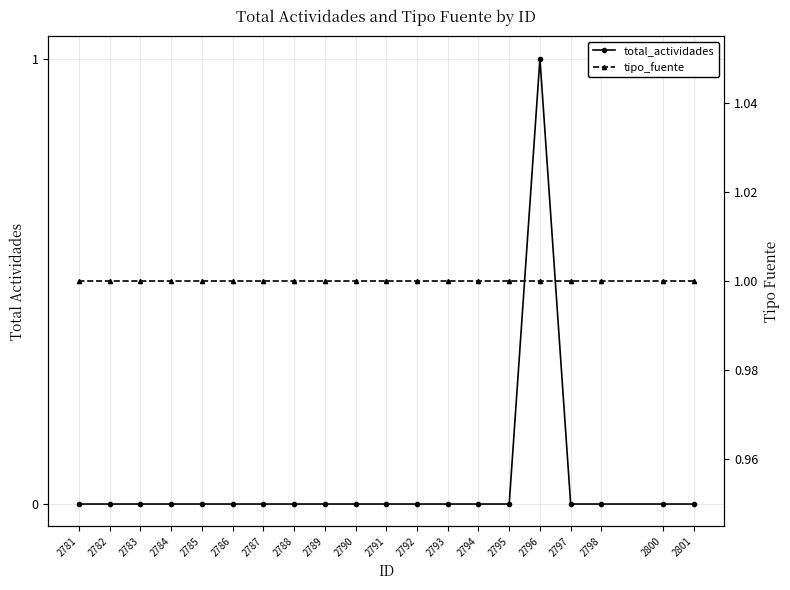

True or false: tipo_fuente and total_actividades cross at least once.

False